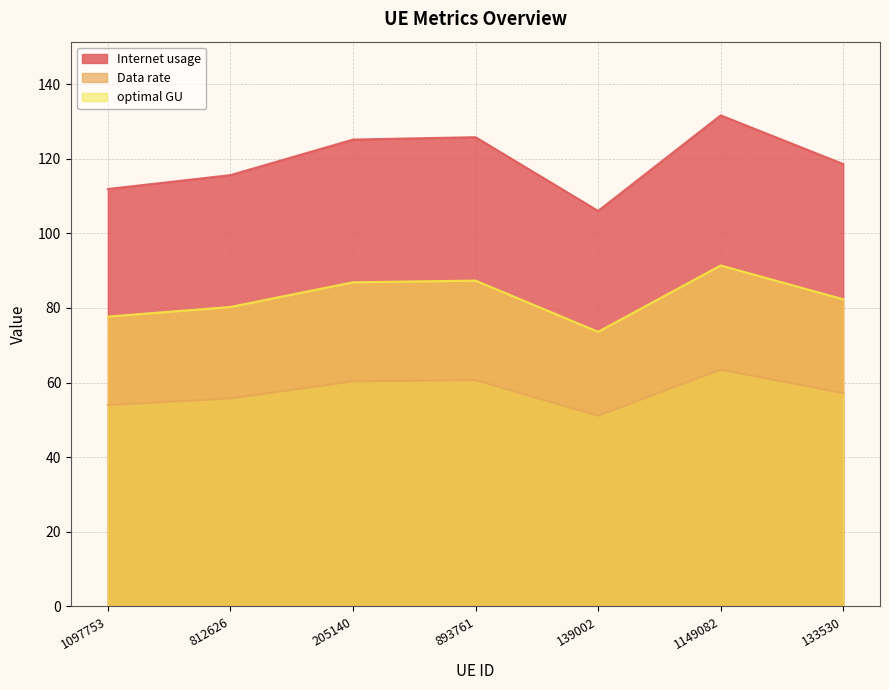

At which label does Data rate reach its peak?

1149082